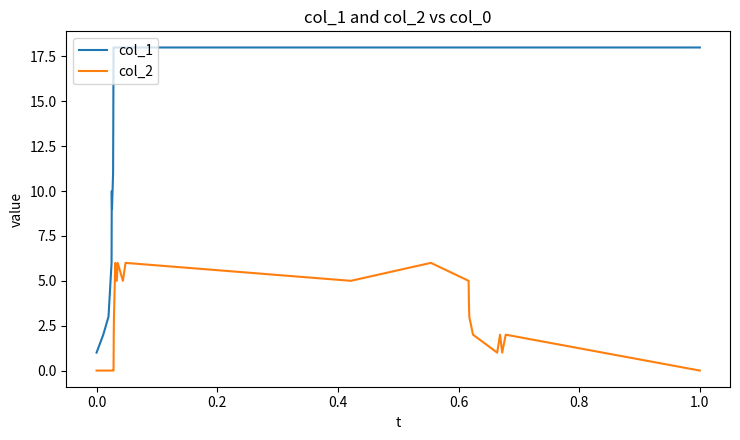

What is the maximum value shown in the chart?

18